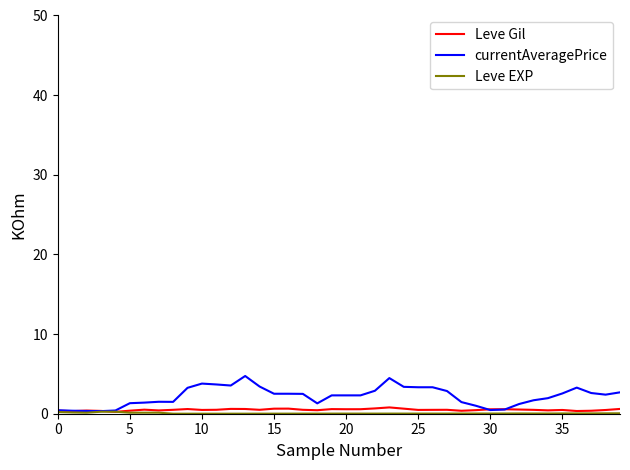

How many lines are shown in the chart?

3